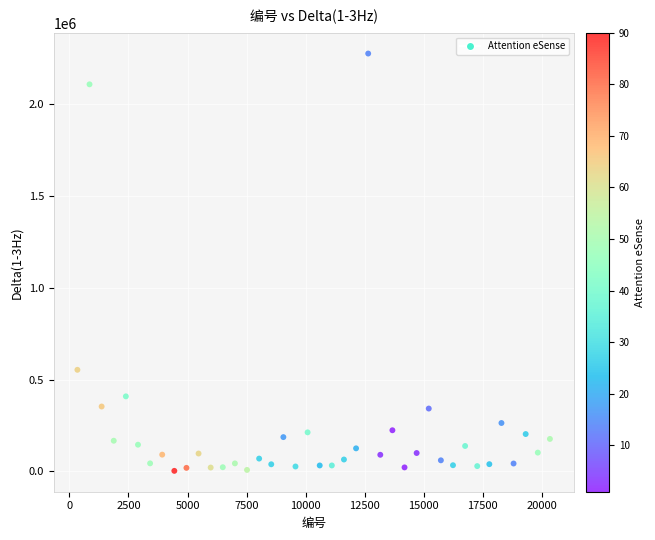

What Y value in the scatter plot is closest to 1139700?

553660